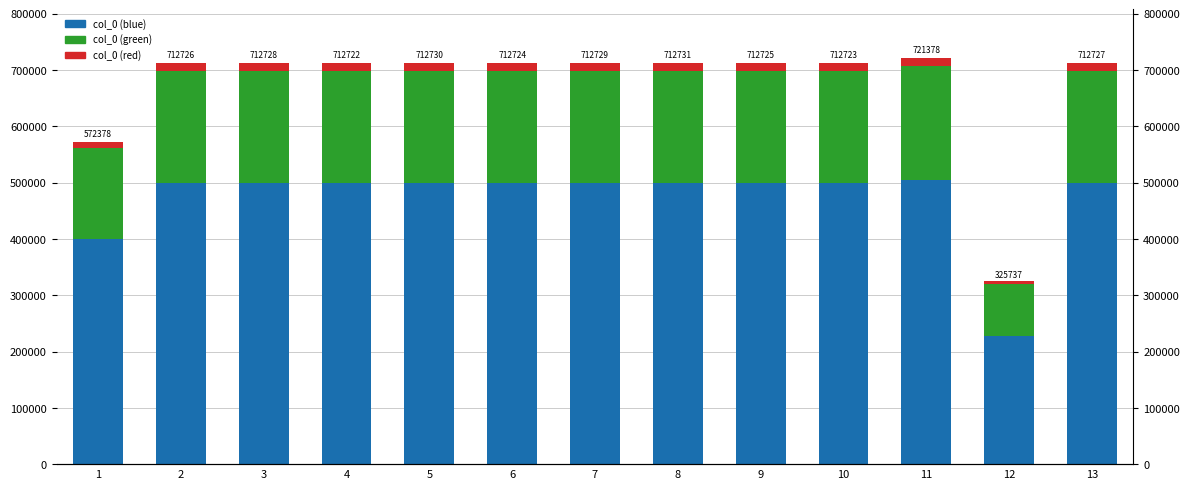

Where is col_0 (red) nearest to the value 10471?

1